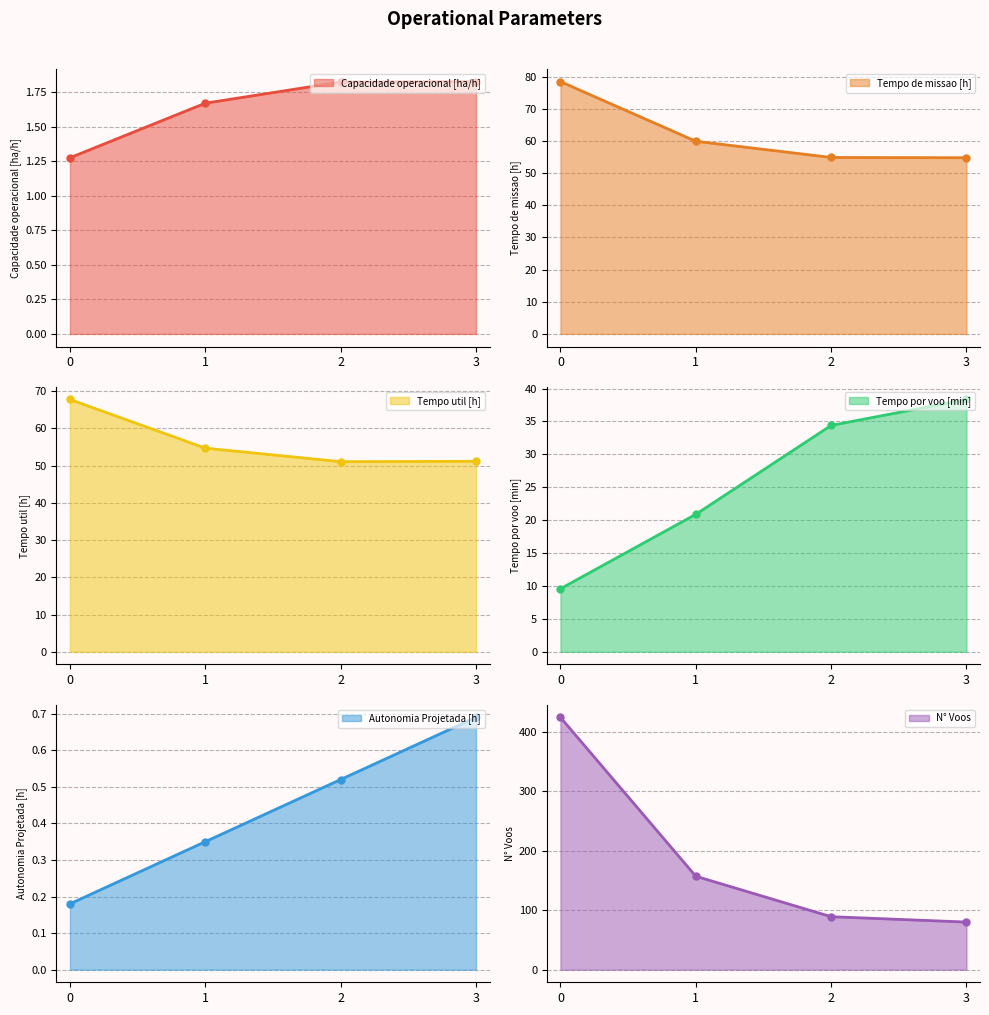

Reading left to right, transcribe all the data shown in this chart.

Capacidade operacional [ha/h]: 0=1.3	1=1.7	2=1.8	3=1.8
Tempo de missao [h]: 0=78.4	1=59.9	2=54.9	3=54.8
Tempo util [h]: 0=67.7	1=54.7	2=51.0	3=51.1
Tempo por voo [min]: 0=9.6	1=20.9	2=34.4	3=38.3
Autonomia Projetada [h]: 0=0.2	1=0.3	2=0.5	3=0.7
N° Voos: 0=424.0	1=157.0	2=89.0	3=80.0